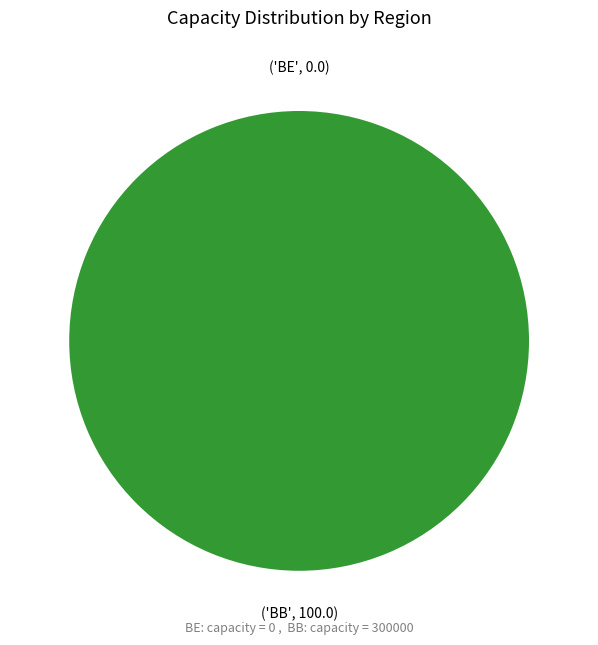

The BE slice represents 0% of the pie. True or false?

True